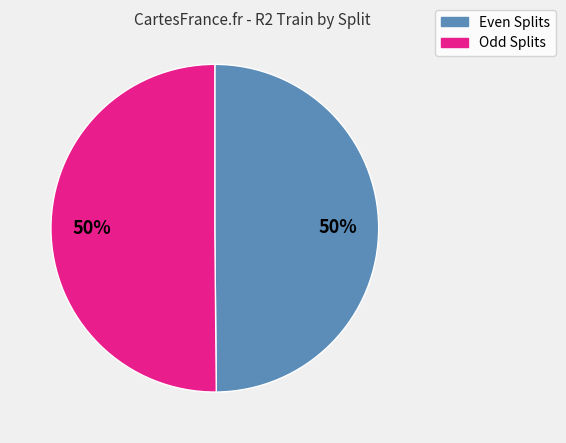

Count the number of slices in the pie.

2